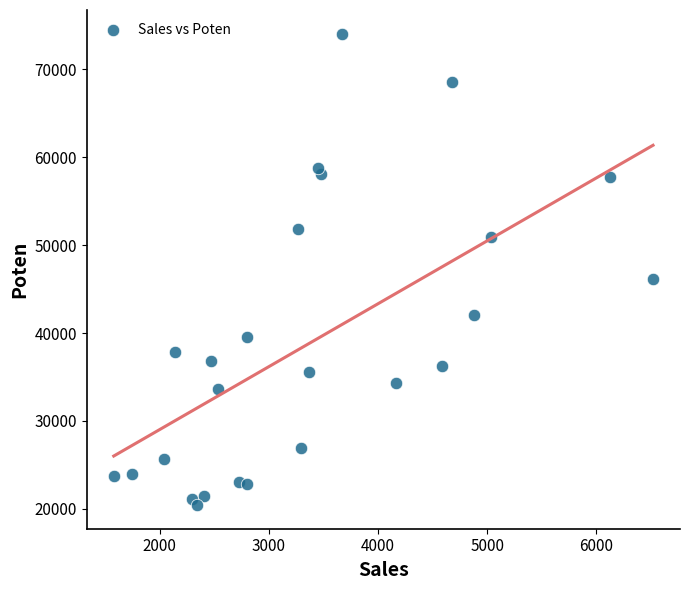

What is the range of X values (max minus min)?

4941.4